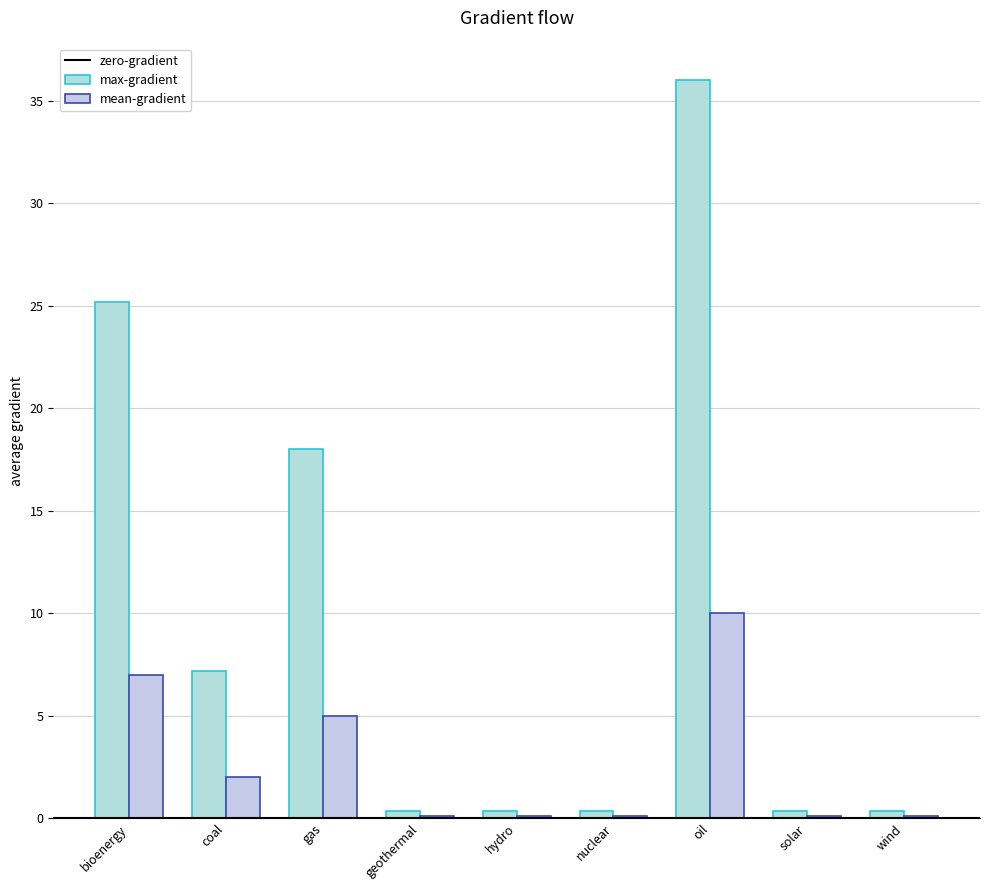

At which category is the sum across all series the highest?

oil